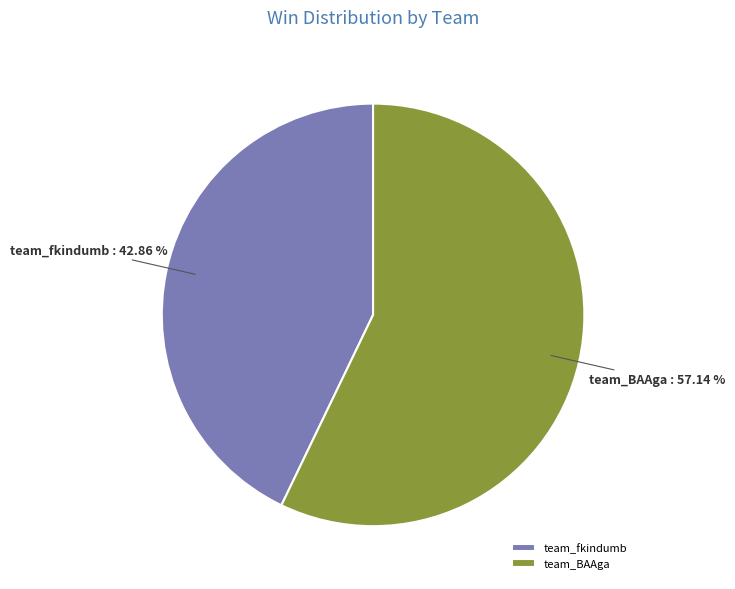

What percentage do team_fkindumb and team_BAAga together represent?

100.0%